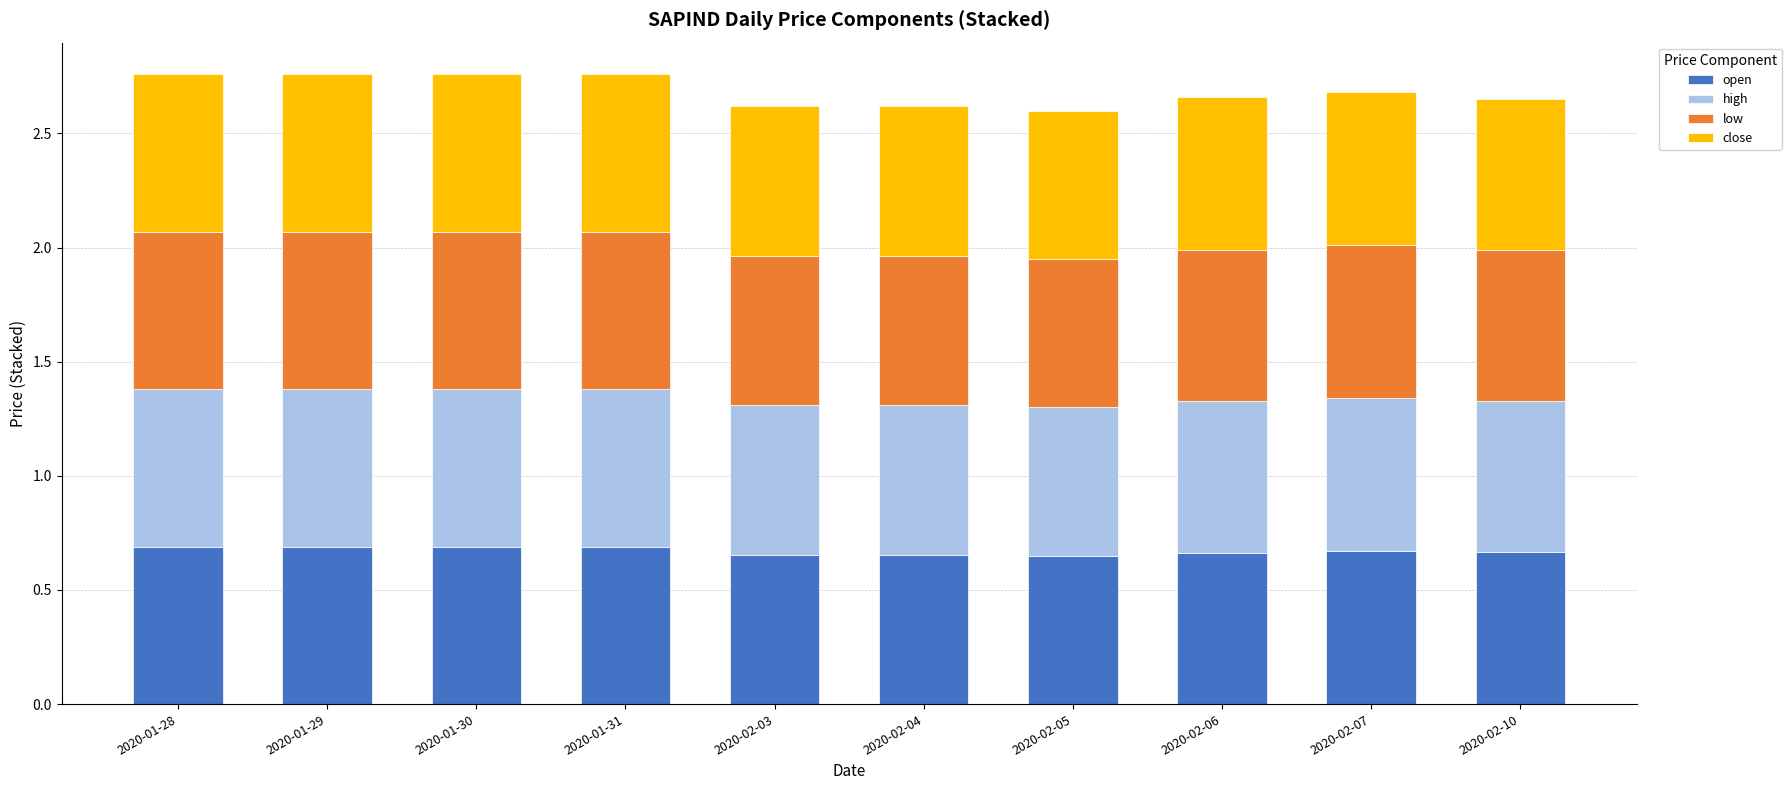

What is the total value across all series at 2020-02-06?

2.7